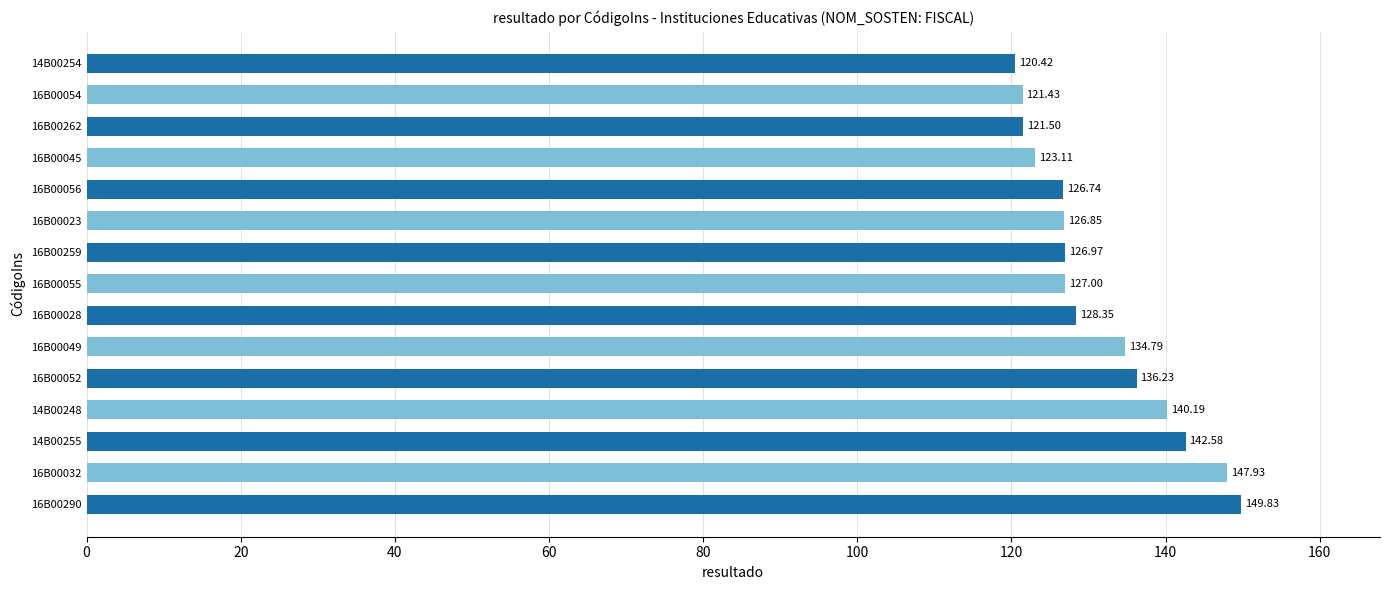

What is the difference between the second highest and second lowest values?

26.5